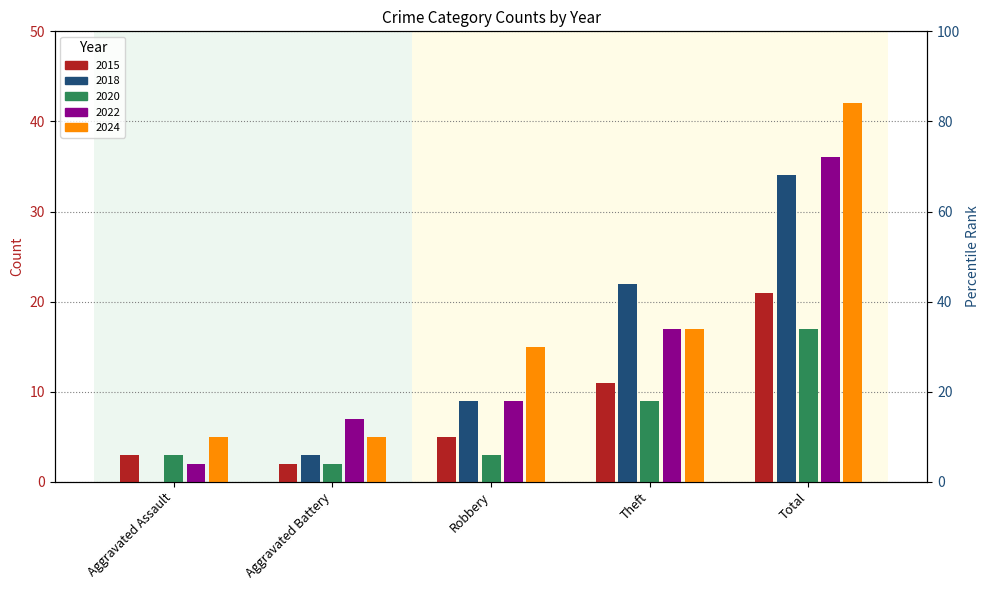

What is the difference between the 2022 values at Aggravated Battery and Robbery?

2